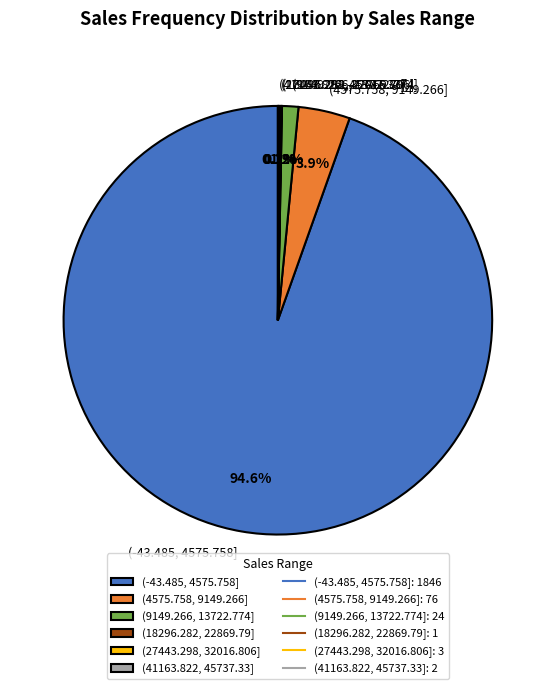

How much of the chart is everything except (9149.266, 13722.774]?

98.8%